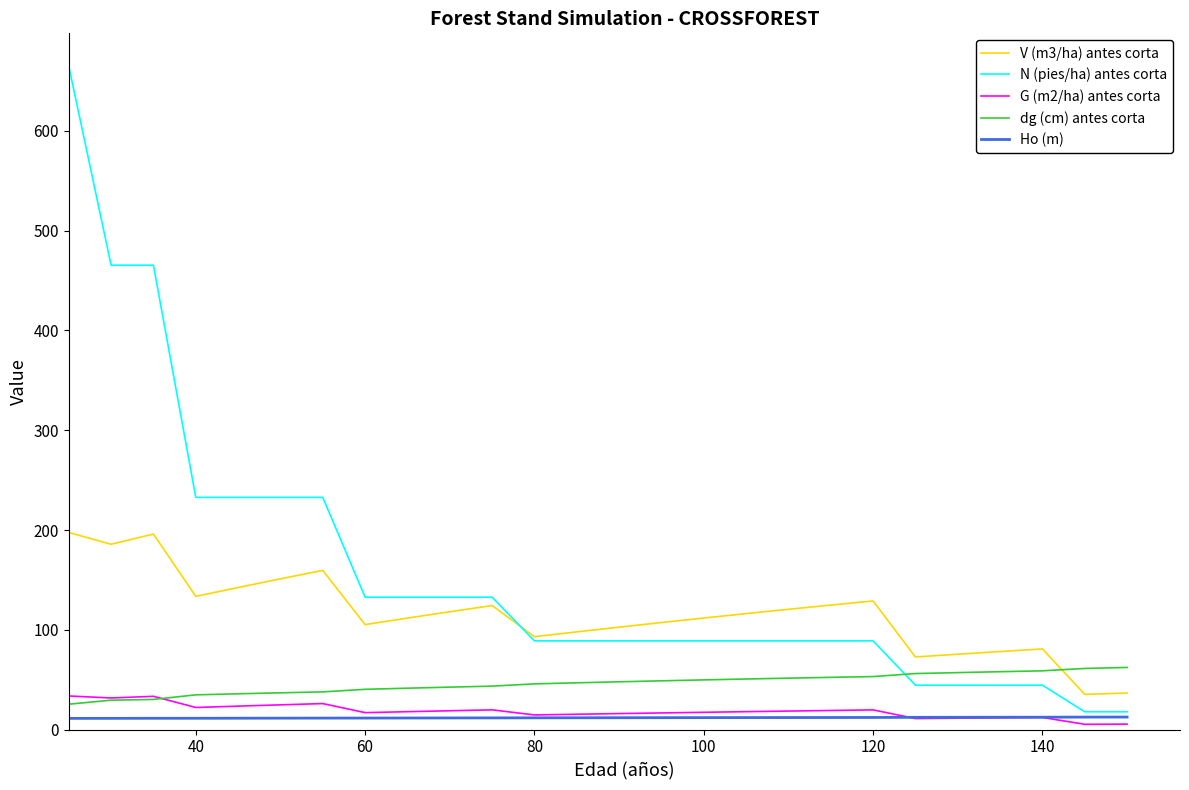

What is the maximum value shown in the chart?

664.9